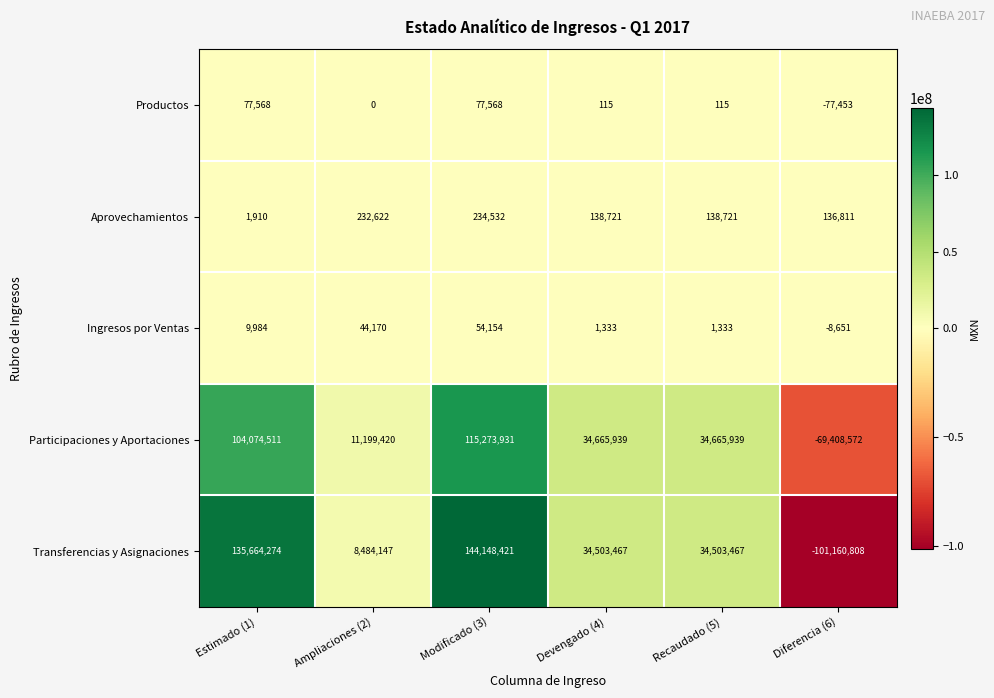

What is the difference between the maximum and minimum values in the Transferencias y Asignaciones series?

245309229